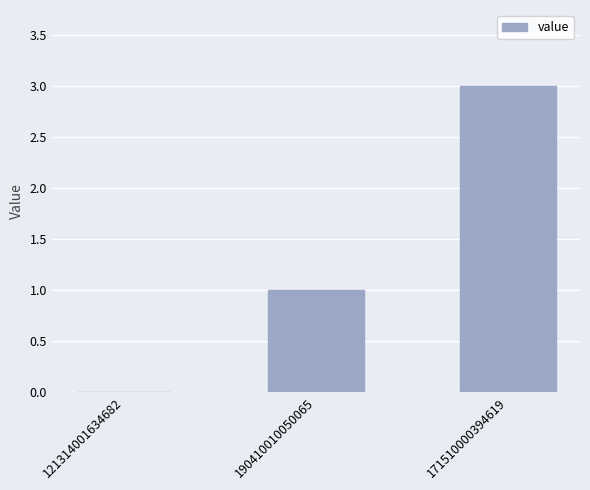

The chart shows a value of 1 at 190410010050065. True or false?

True